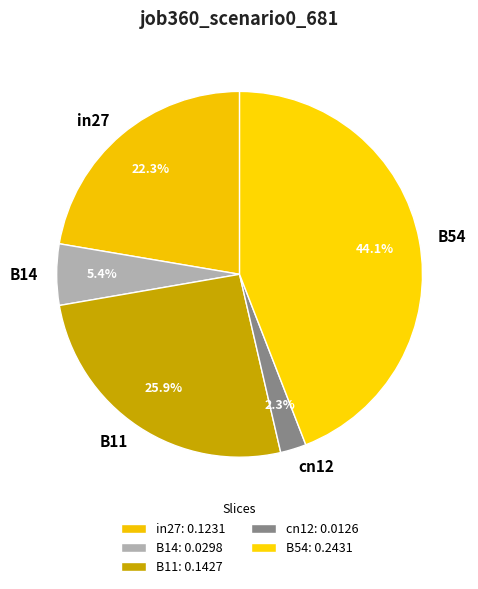

To the nearest percent, what is the average slice percentage?

20%